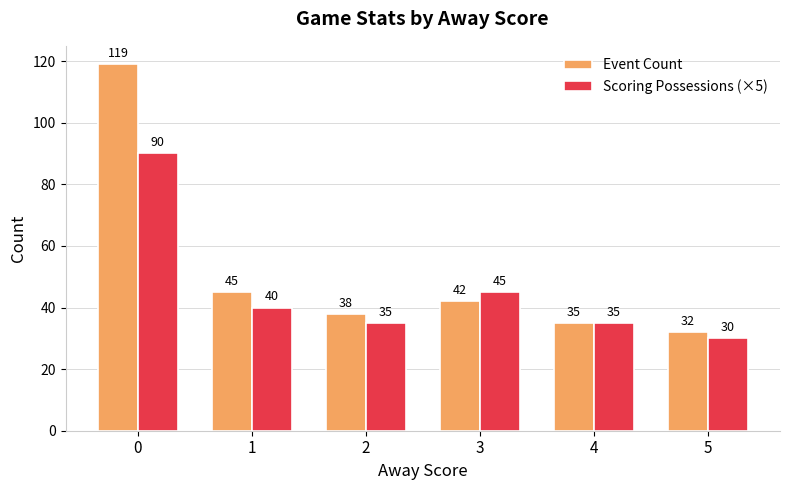

What is the maximum value shown in the chart?

119